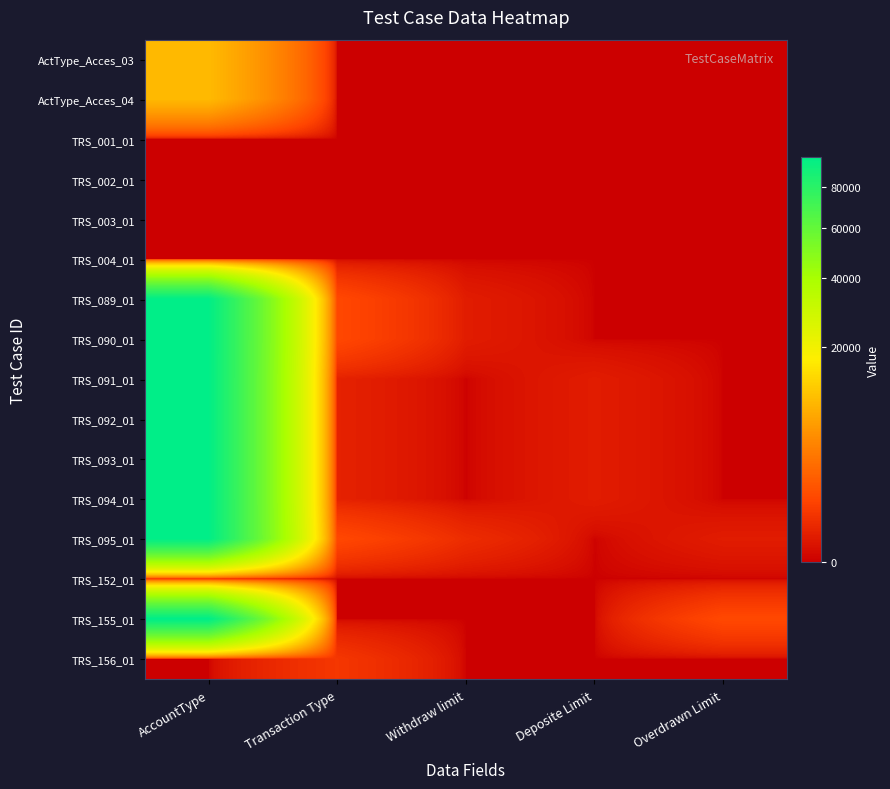

Which series changed the most between Transaction Type and Deposite Limit?

TRS_089_01